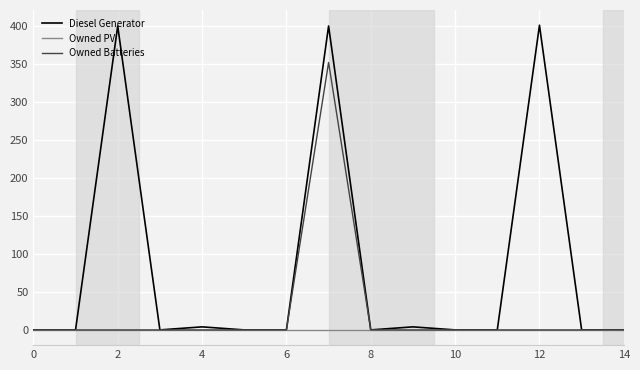

Rank the series by their average value, from highest to lowest.

Diesel Generator, Owned Batteries, Owned PV